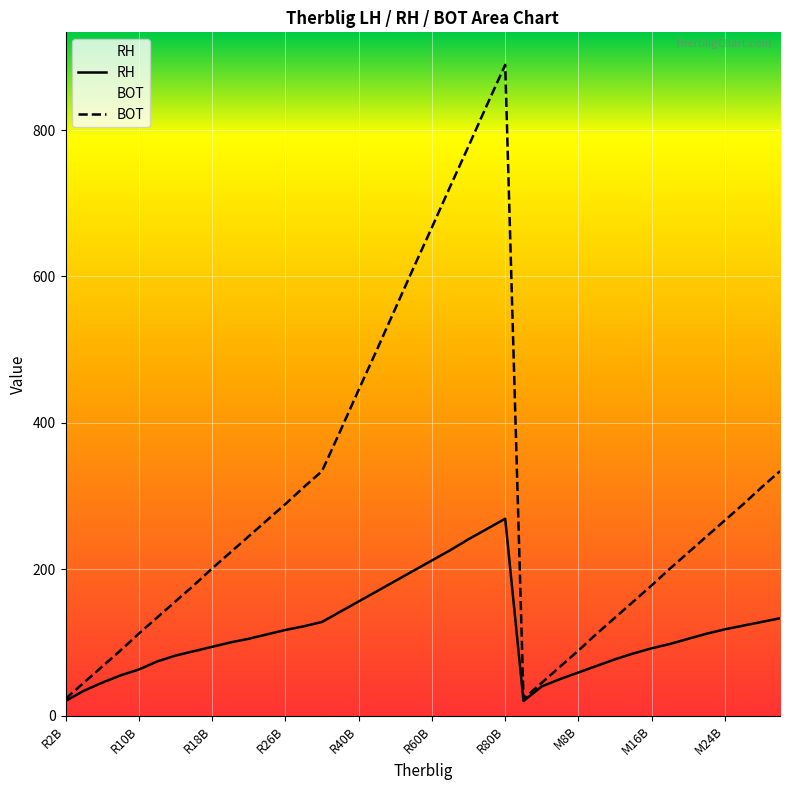

What is the difference between the second highest and second lowest values in the LH series?

235